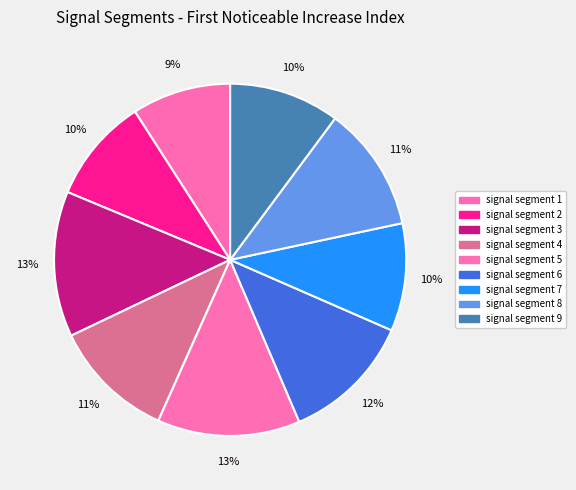

How many segments does this pie chart have?

9